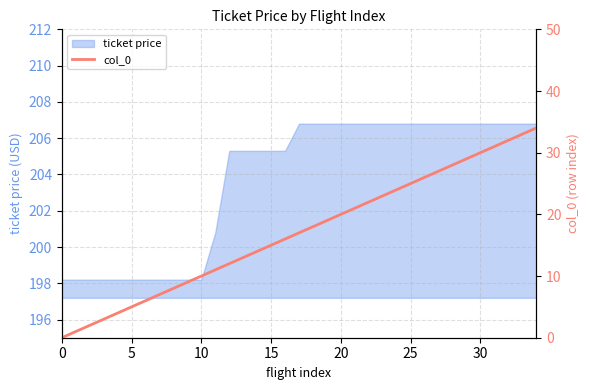

True or false: the data shows 20 at 20.

True